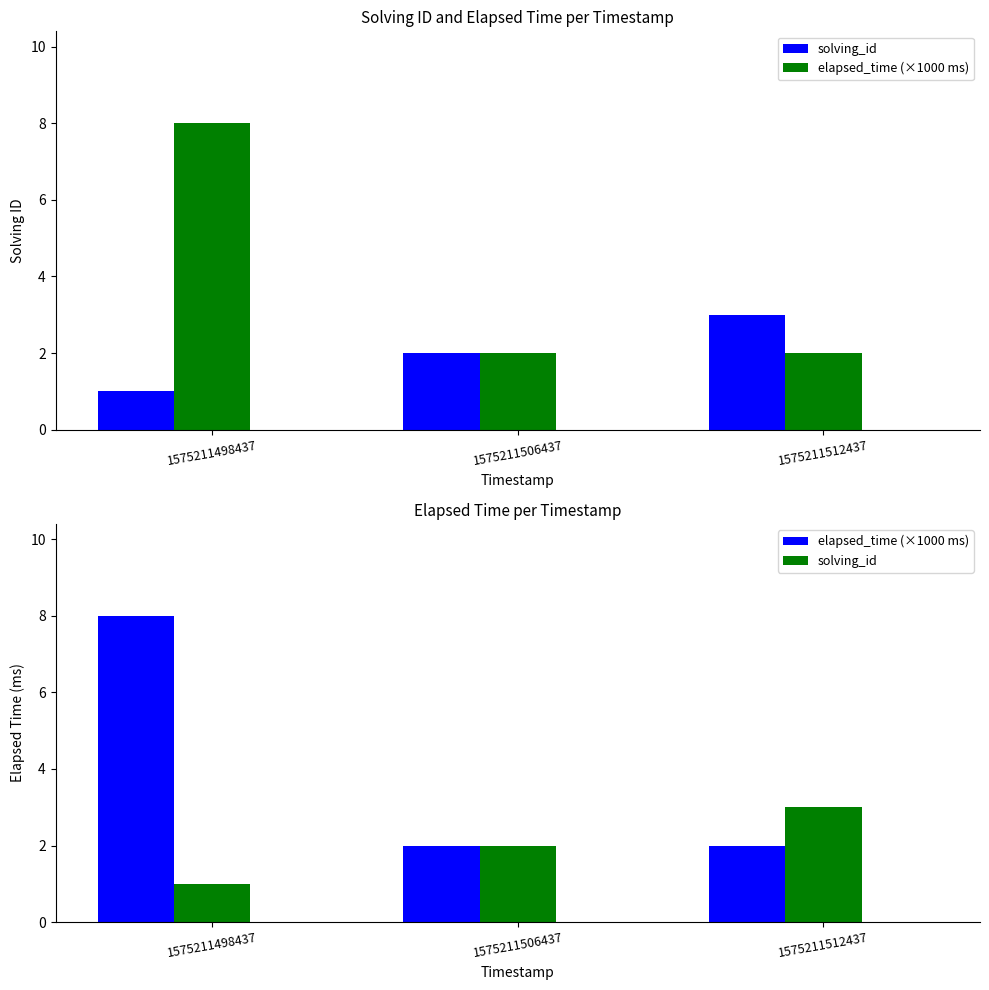

What are all the series names shown in the legend?

solving_id, elapsed_time (×1000 ms)